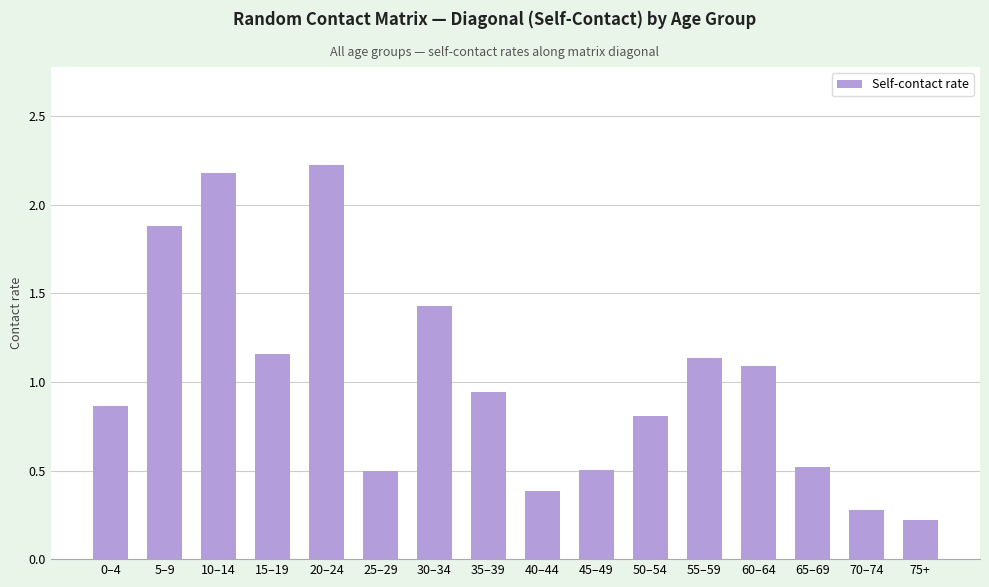

Which label corresponds to the largest value in the chart?

20–24